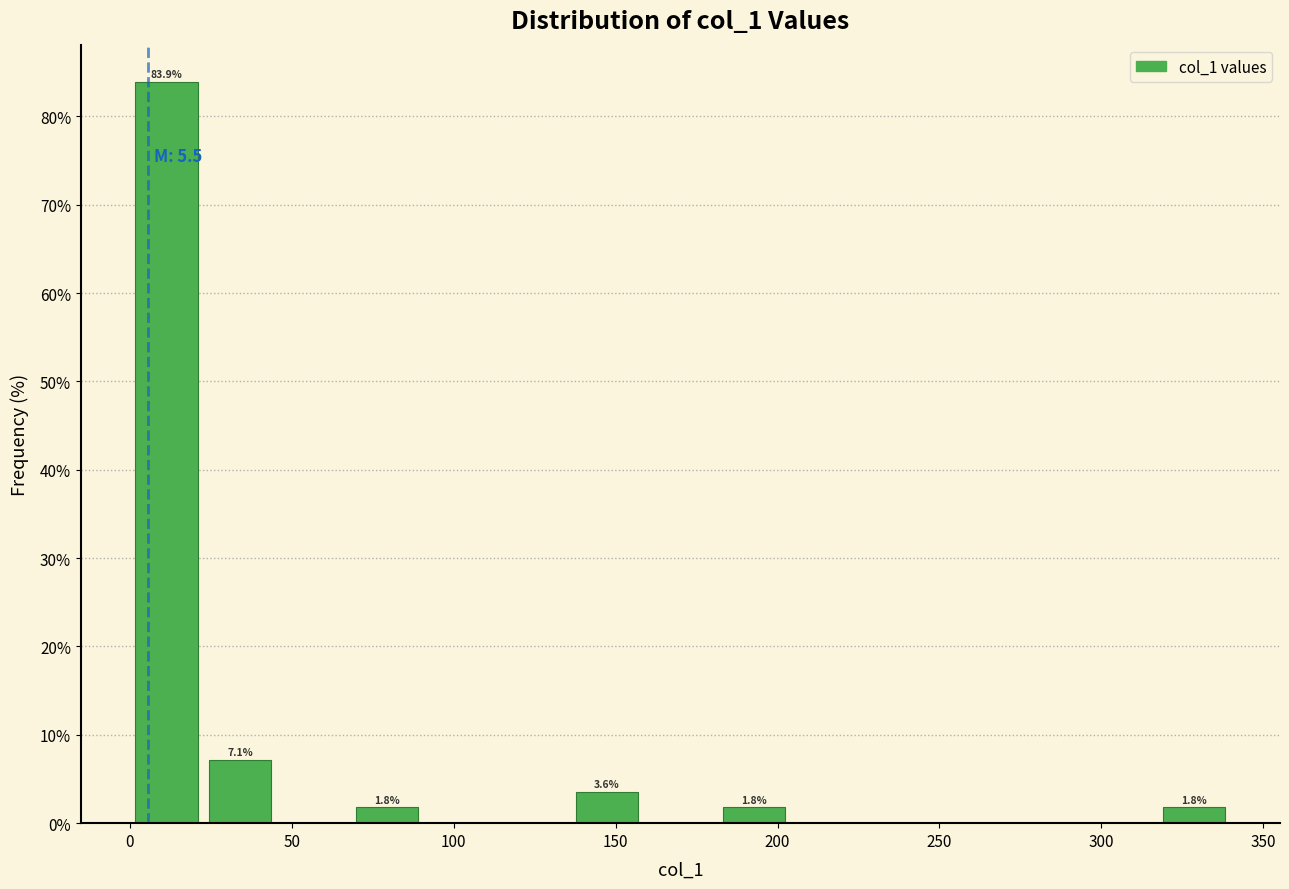

Which range on the x-axis has the tallest bar?

0 to 25